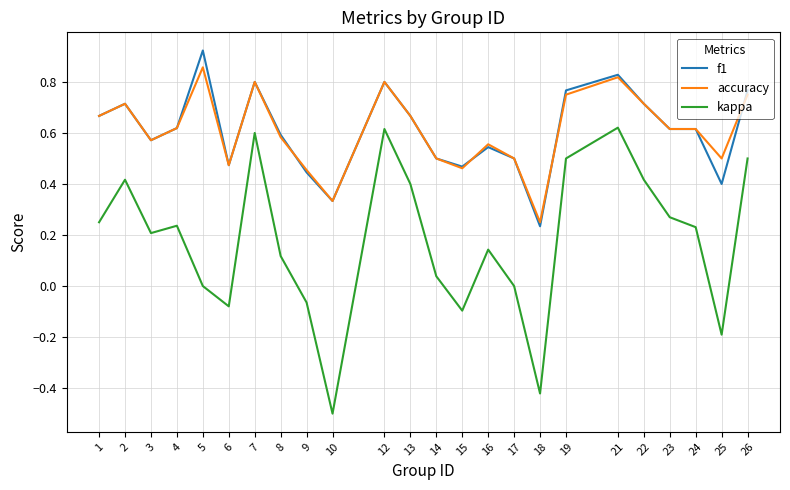

True or false: kappa and accuracy cross at least once.

False